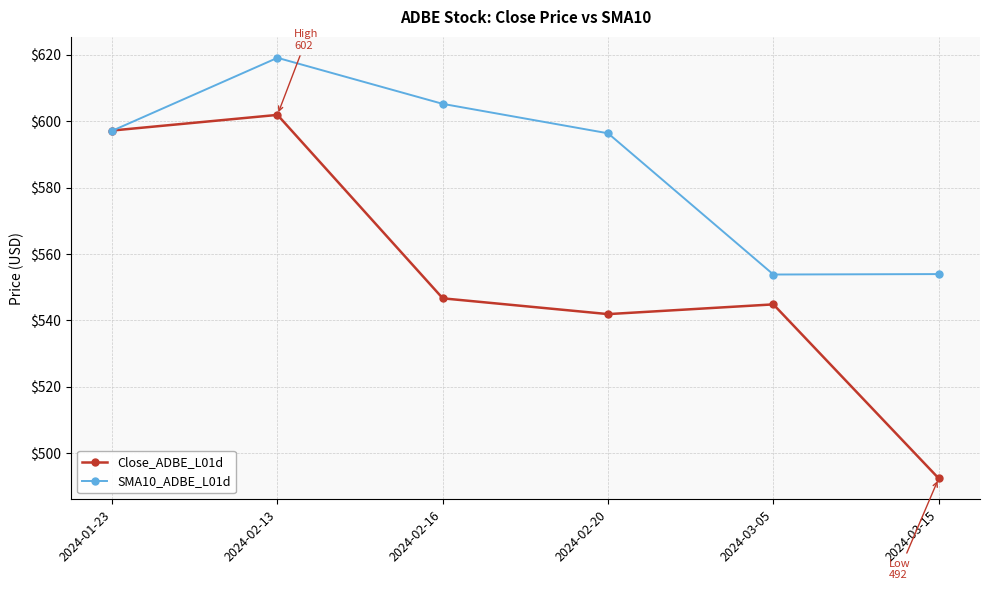

In Close_ADBE_L01d, how many points are lower than both neighbors (excluding endpoints)?

1